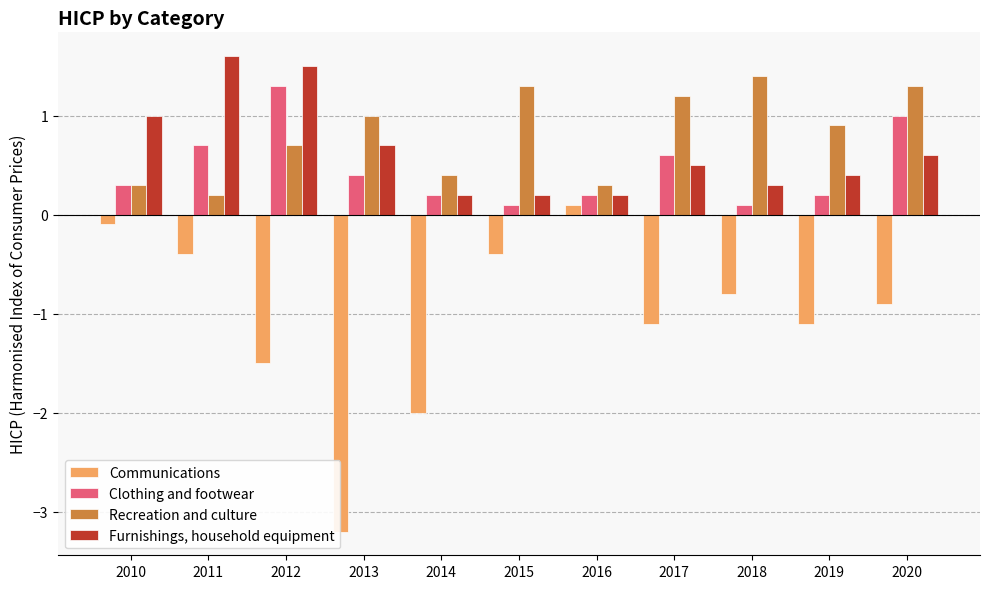

What are all the series names shown in the legend?

Communications, Clothing and footwear, Recreation and culture, Furnishings, household equipment